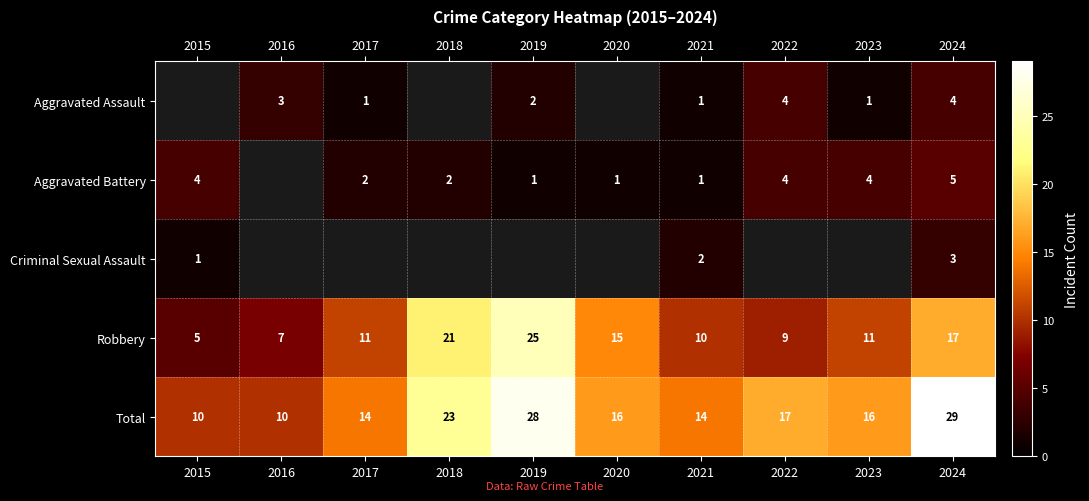

What is the difference between the highest and lowest values at 2024?

26